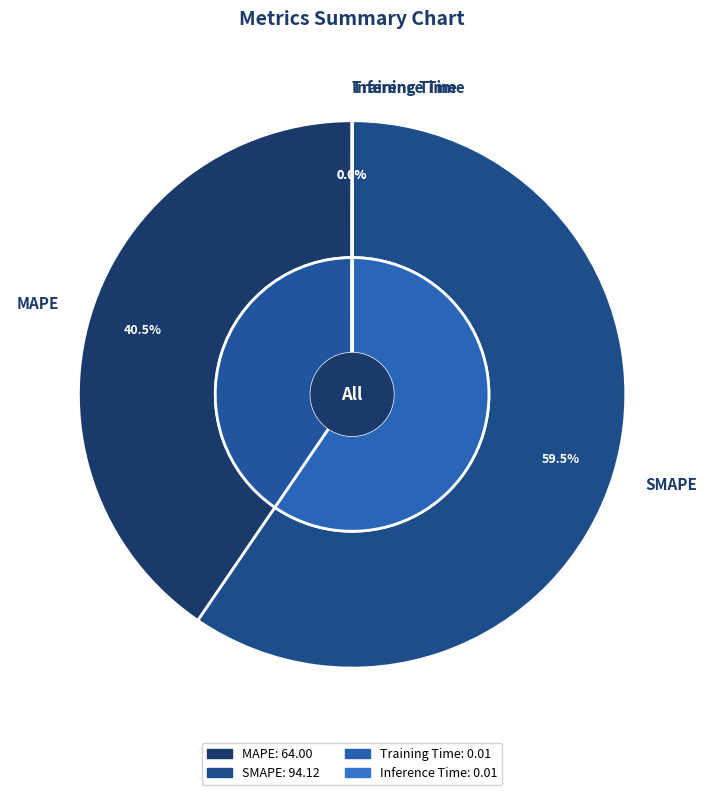

How many slices are in this pie chart?

4